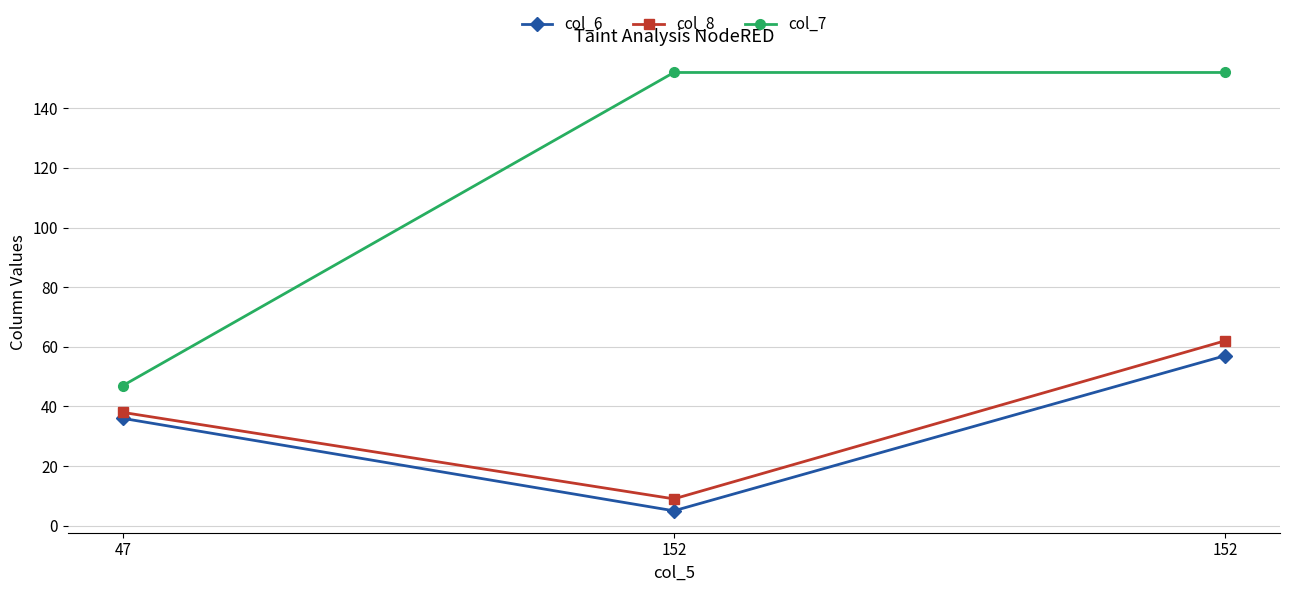

What are all the series names shown in the legend?

col_6, col_8, col_7